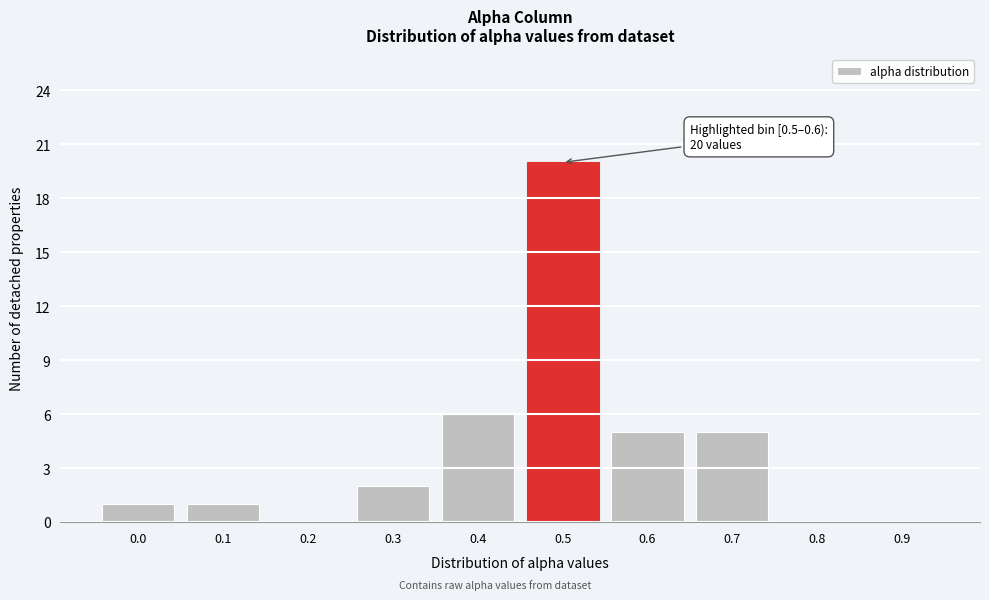

Reading left to right, list all the values displayed in this chart.

0.0=1	0.1=1	0.2=0	0.3=2	0.4=6	0.5=20	0.6=5	0.7=5	0.8=0	0.9=0